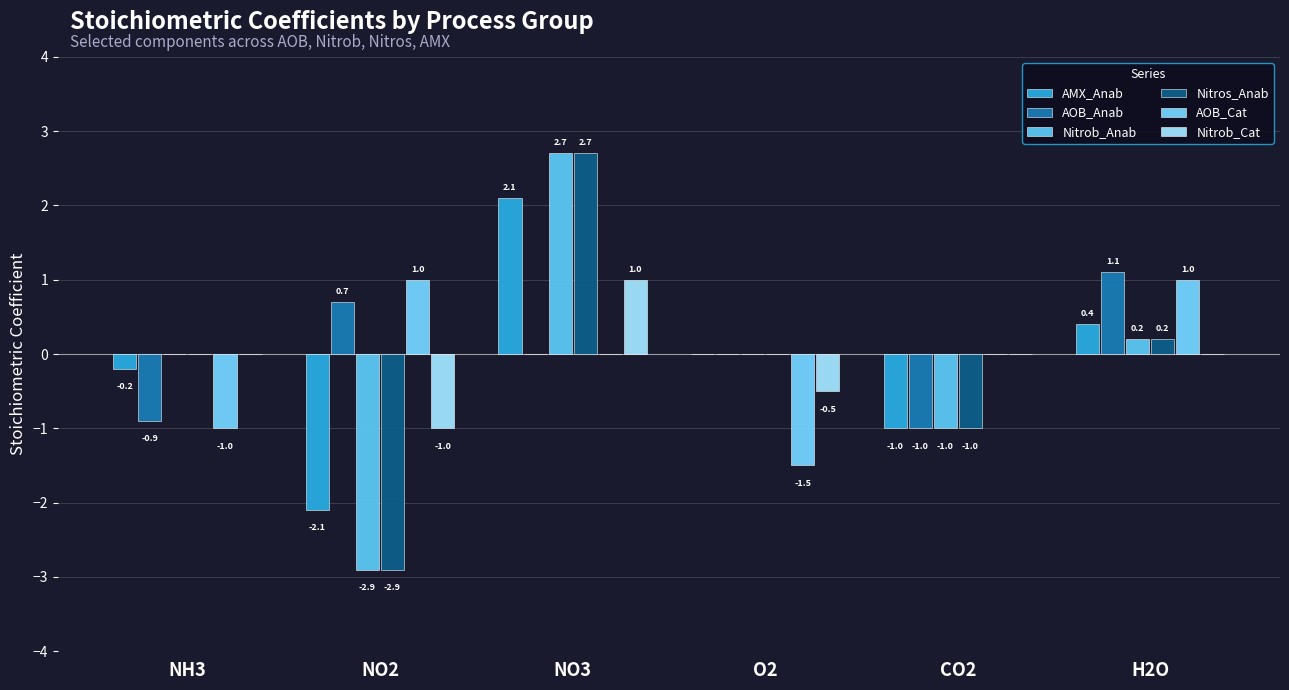

What is the label of the 4th bar from the right?

NO3